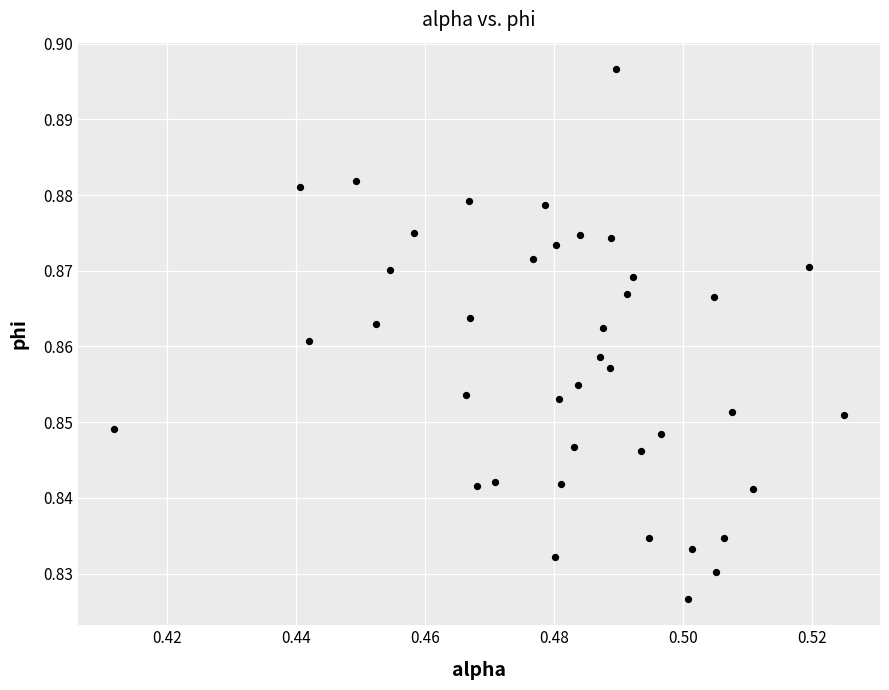

Count the number of points in this scatter plot.

40